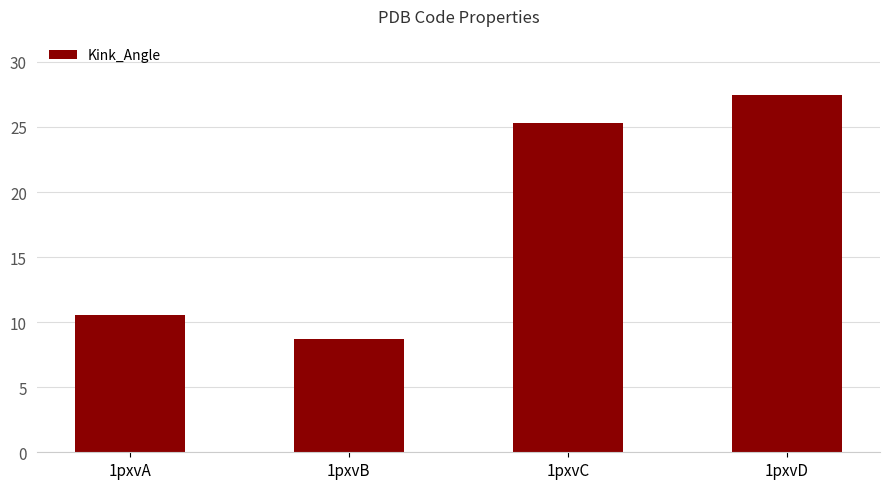

Reading left to right, list all the values displayed in this chart.

10.6	8.7	25.3	27.5